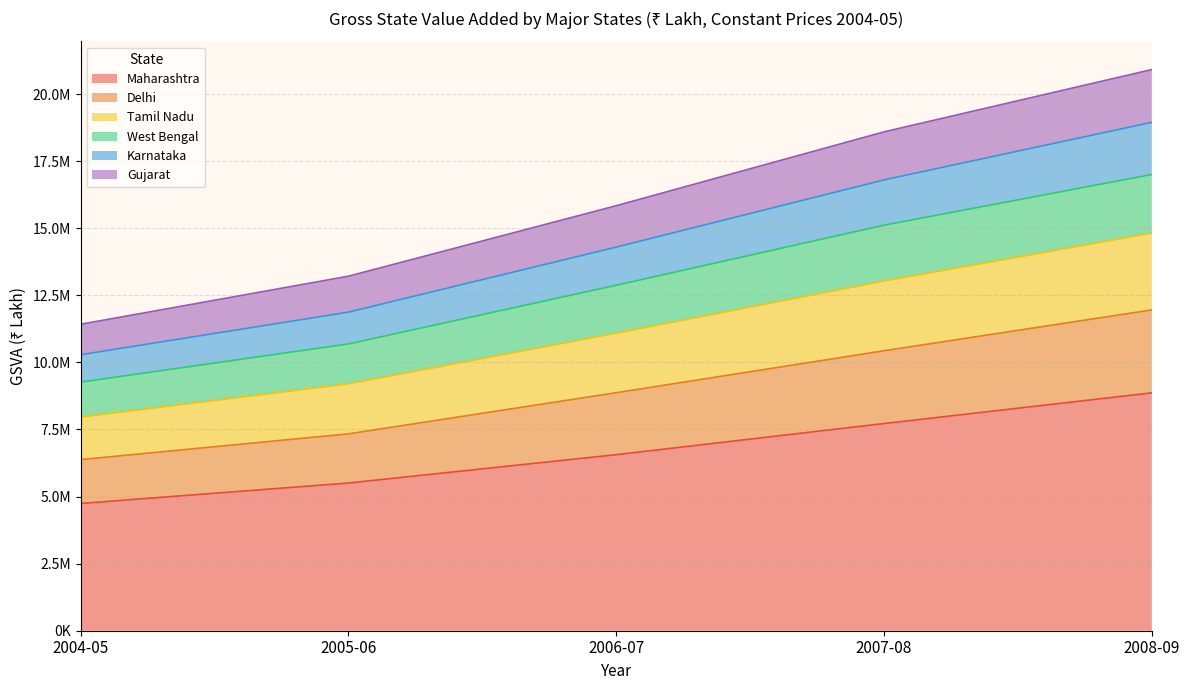

What are all the series names shown in the legend?

Maharashtra, Delhi, Tamil Nadu, West Bengal, Karnataka, Gujarat